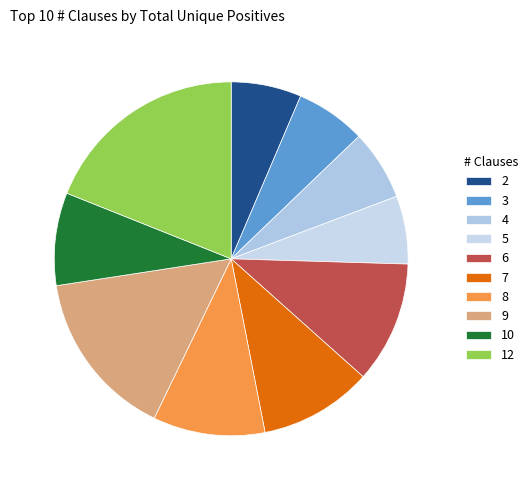

What is the change in value from 5 to 6?

+3136